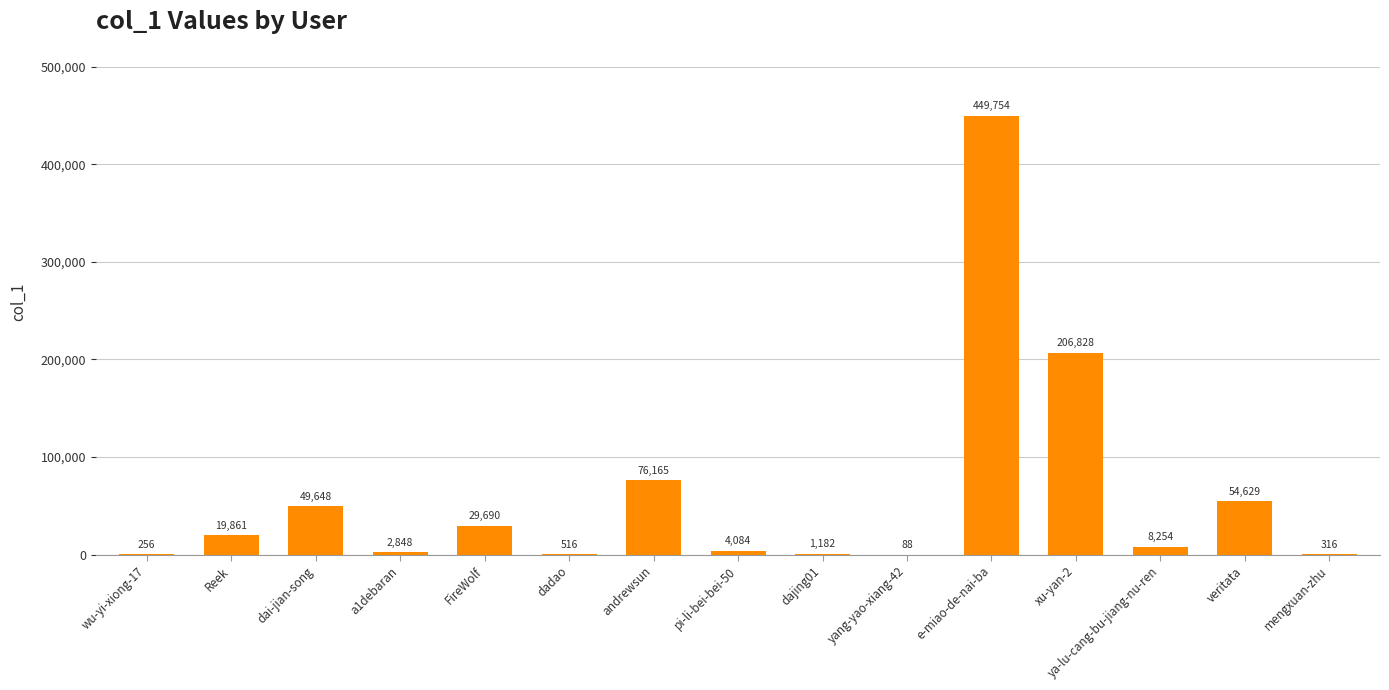

The value at veritata is 20270. True or false?

False